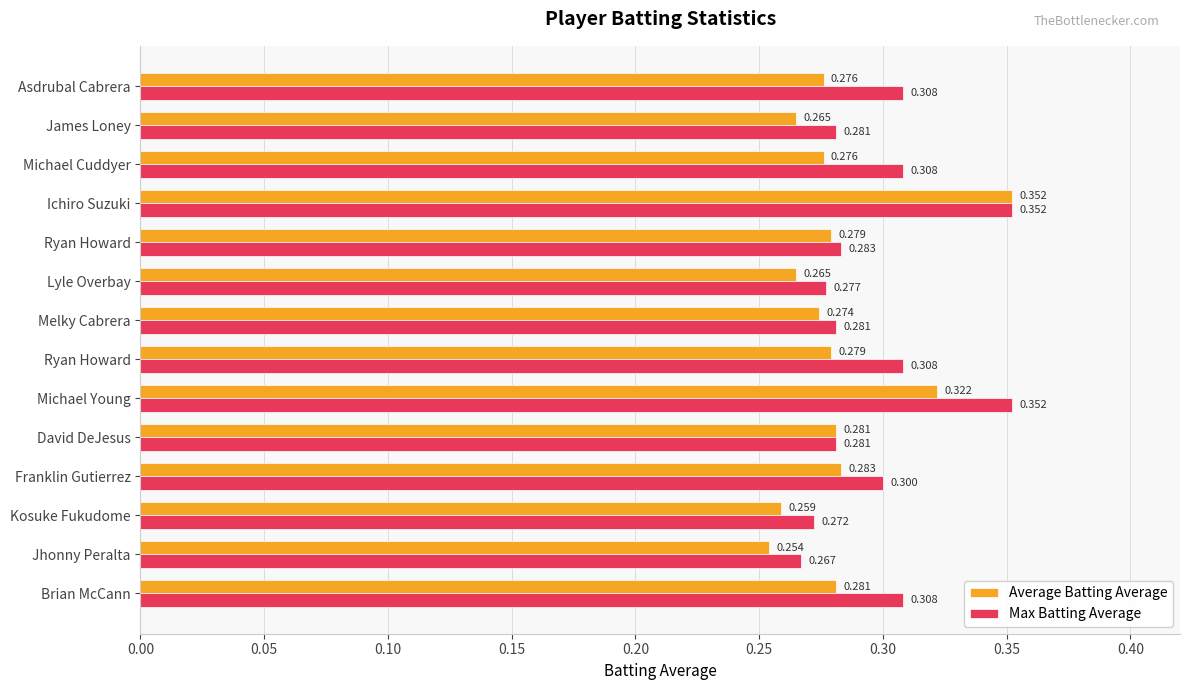

What are all the series names shown in the legend?

Average Batting Average, Max Batting Average